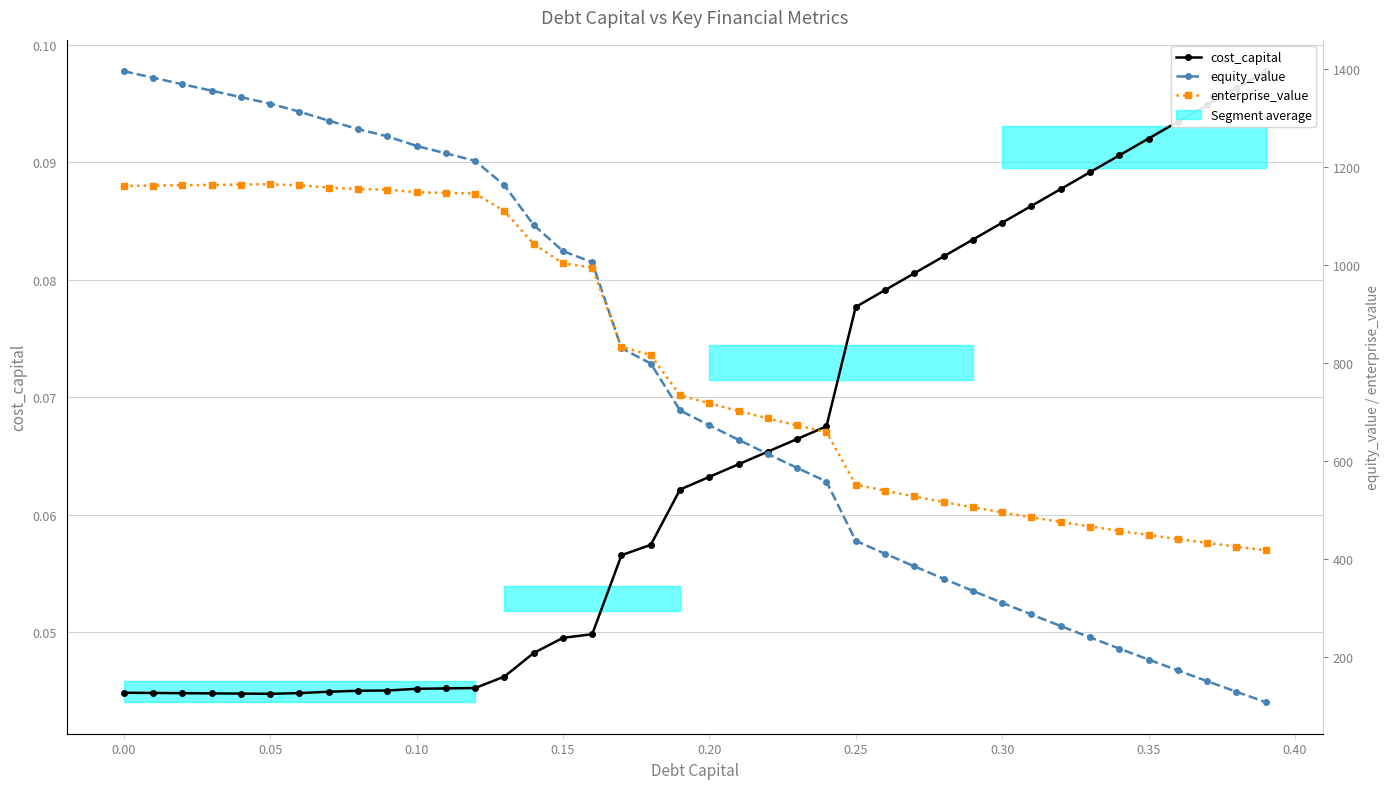

What is the lowest value of the equity_value series?

107.9